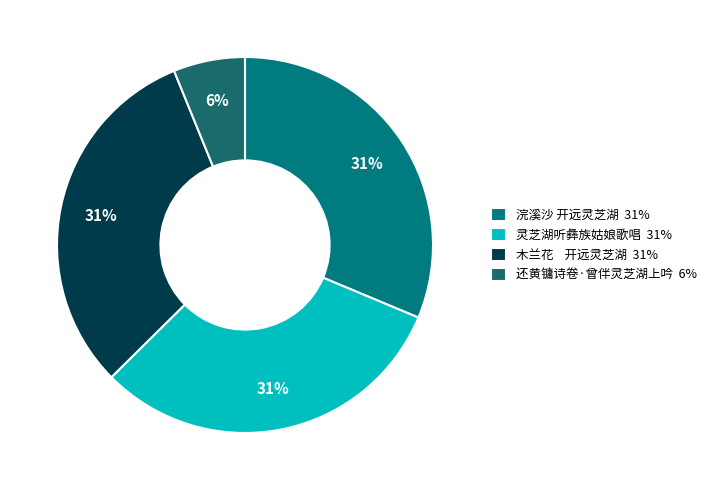

To the nearest percent, what percentage of the pie is 还黄镛诗卷·曾伴灵芝湖上吟?

6%